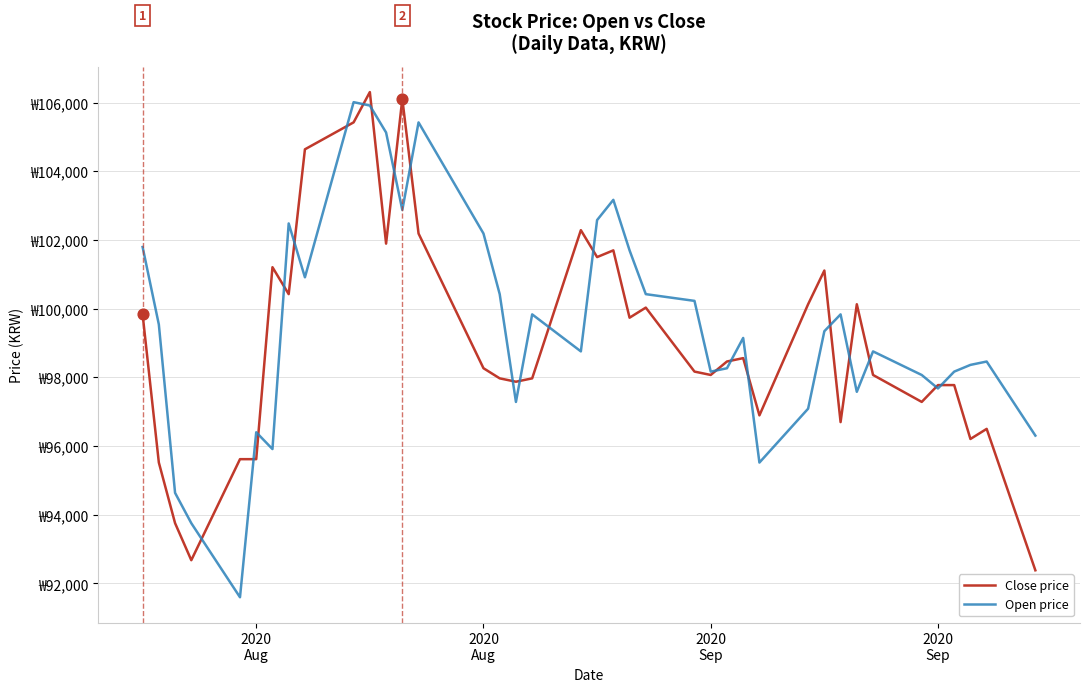

At how many categories does at least one series exceed 97236?

33